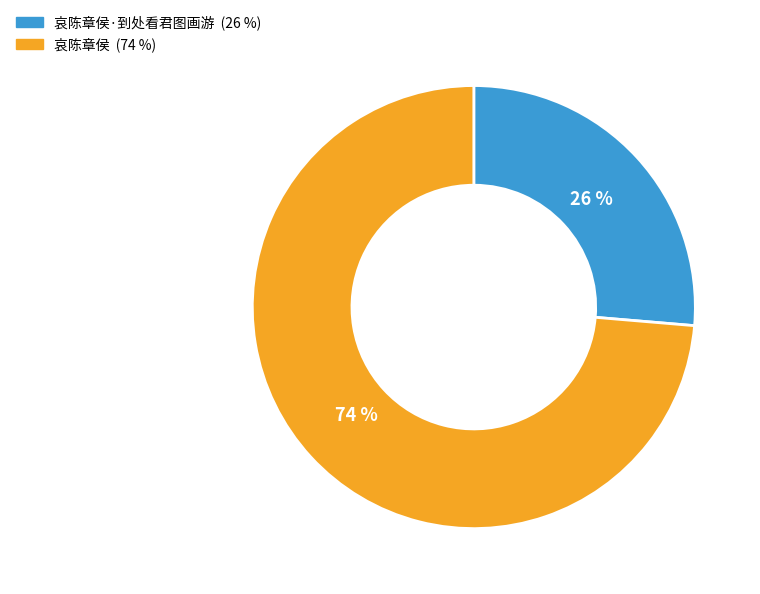

To the nearest percent, what is the average slice percentage?

50%